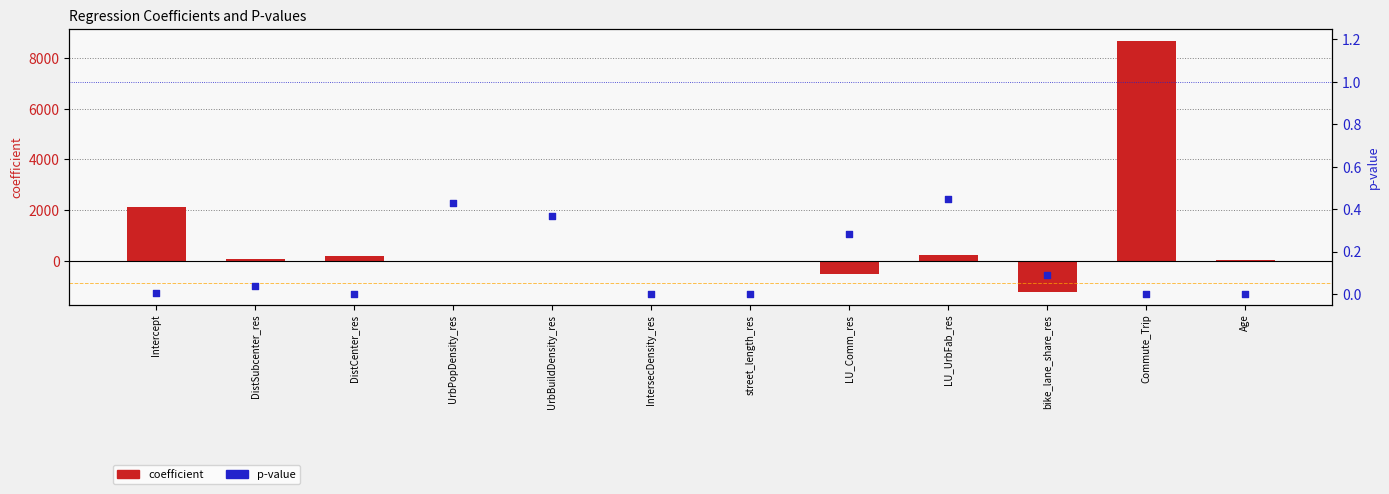

Is the value of coefficient at Age greater than the value of p-value at bike_lane_share_res?

Yes